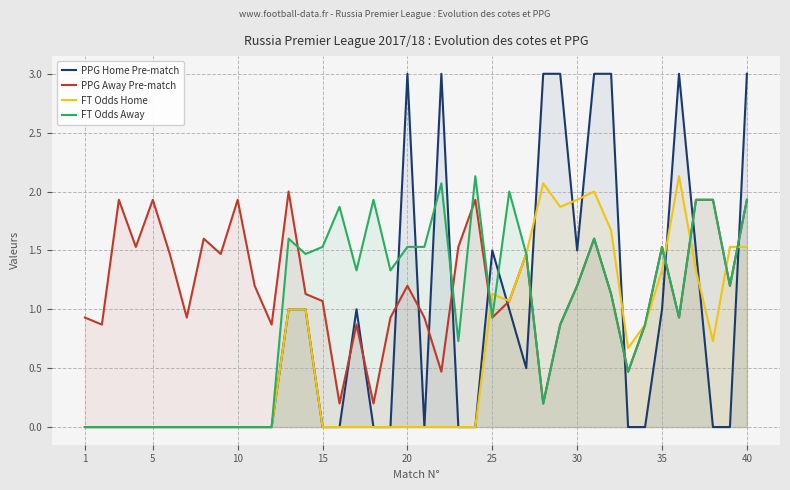

In PPG Away Pre-match, how many points are lower than both neighbors (excluding endpoints)?

13